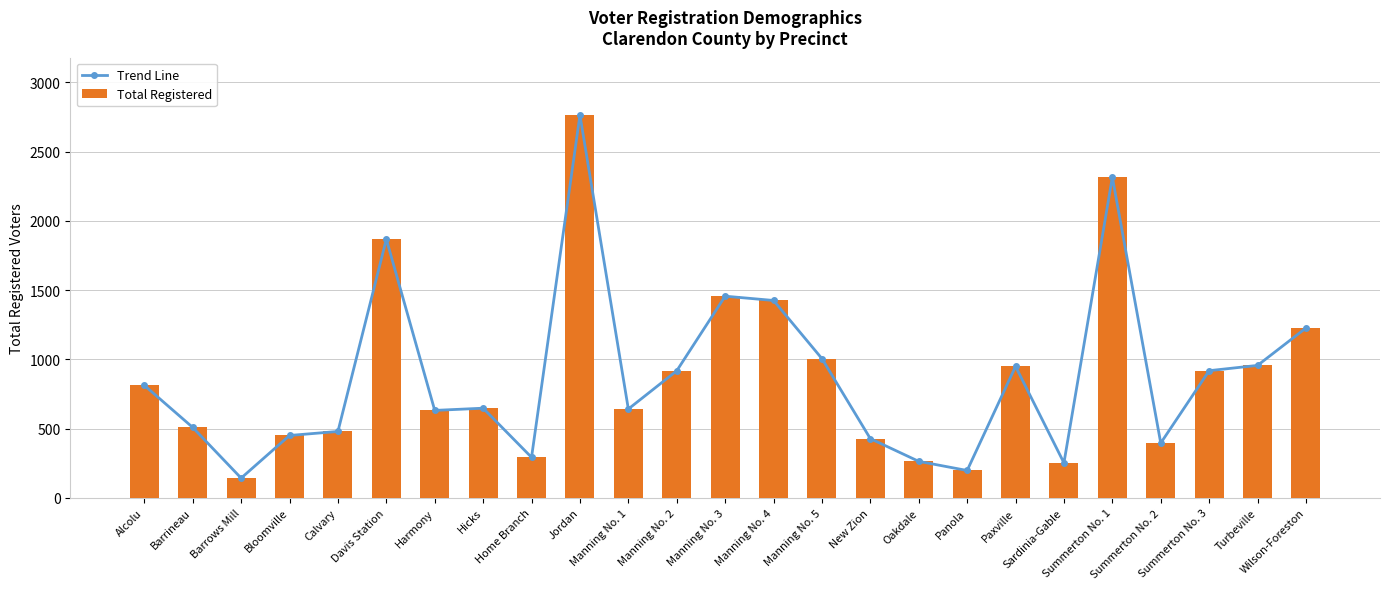

What is the label of the 21st bar from the left?

Summerton No. 1